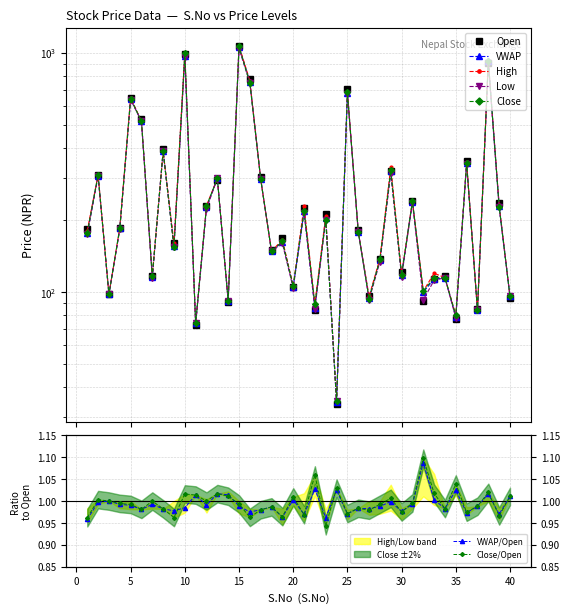

What is the difference between the second highest and minimum values in the High series?

967.0